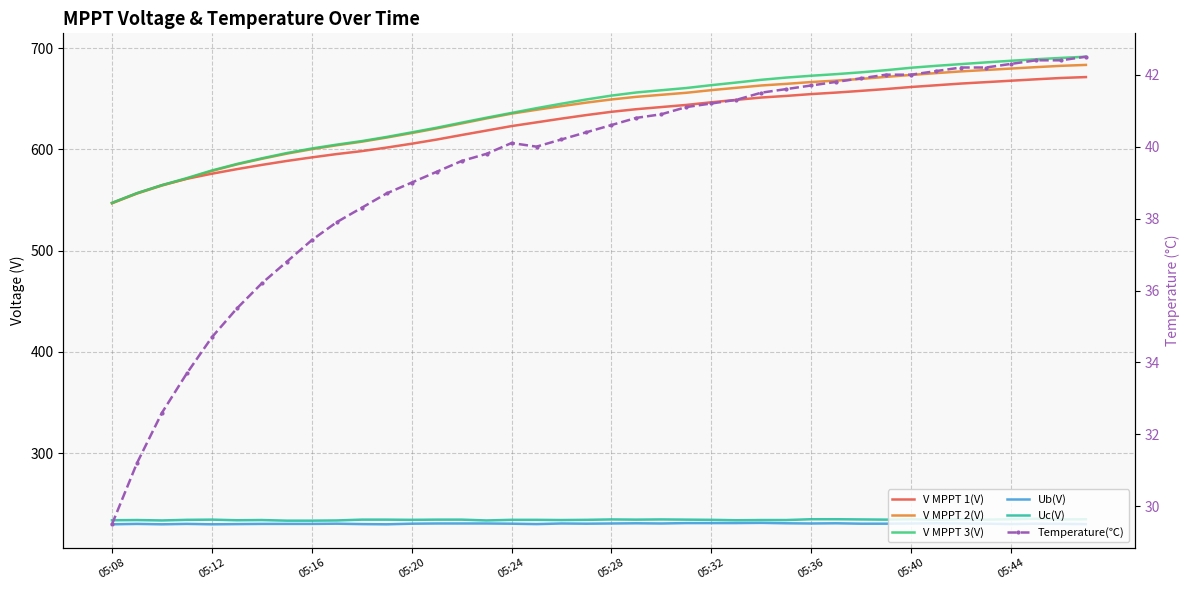

In Temperature(℃), how many points are lower than both neighbors (excluding endpoints)?

1